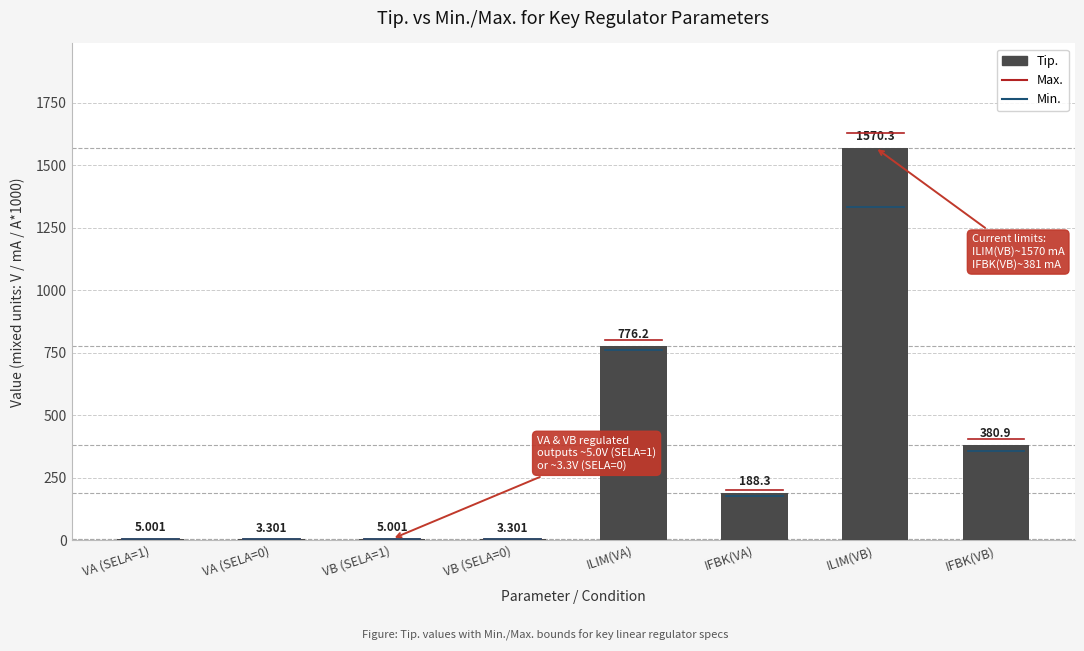

True or false: the data shows 3.3 at VA (SELA=0).

True